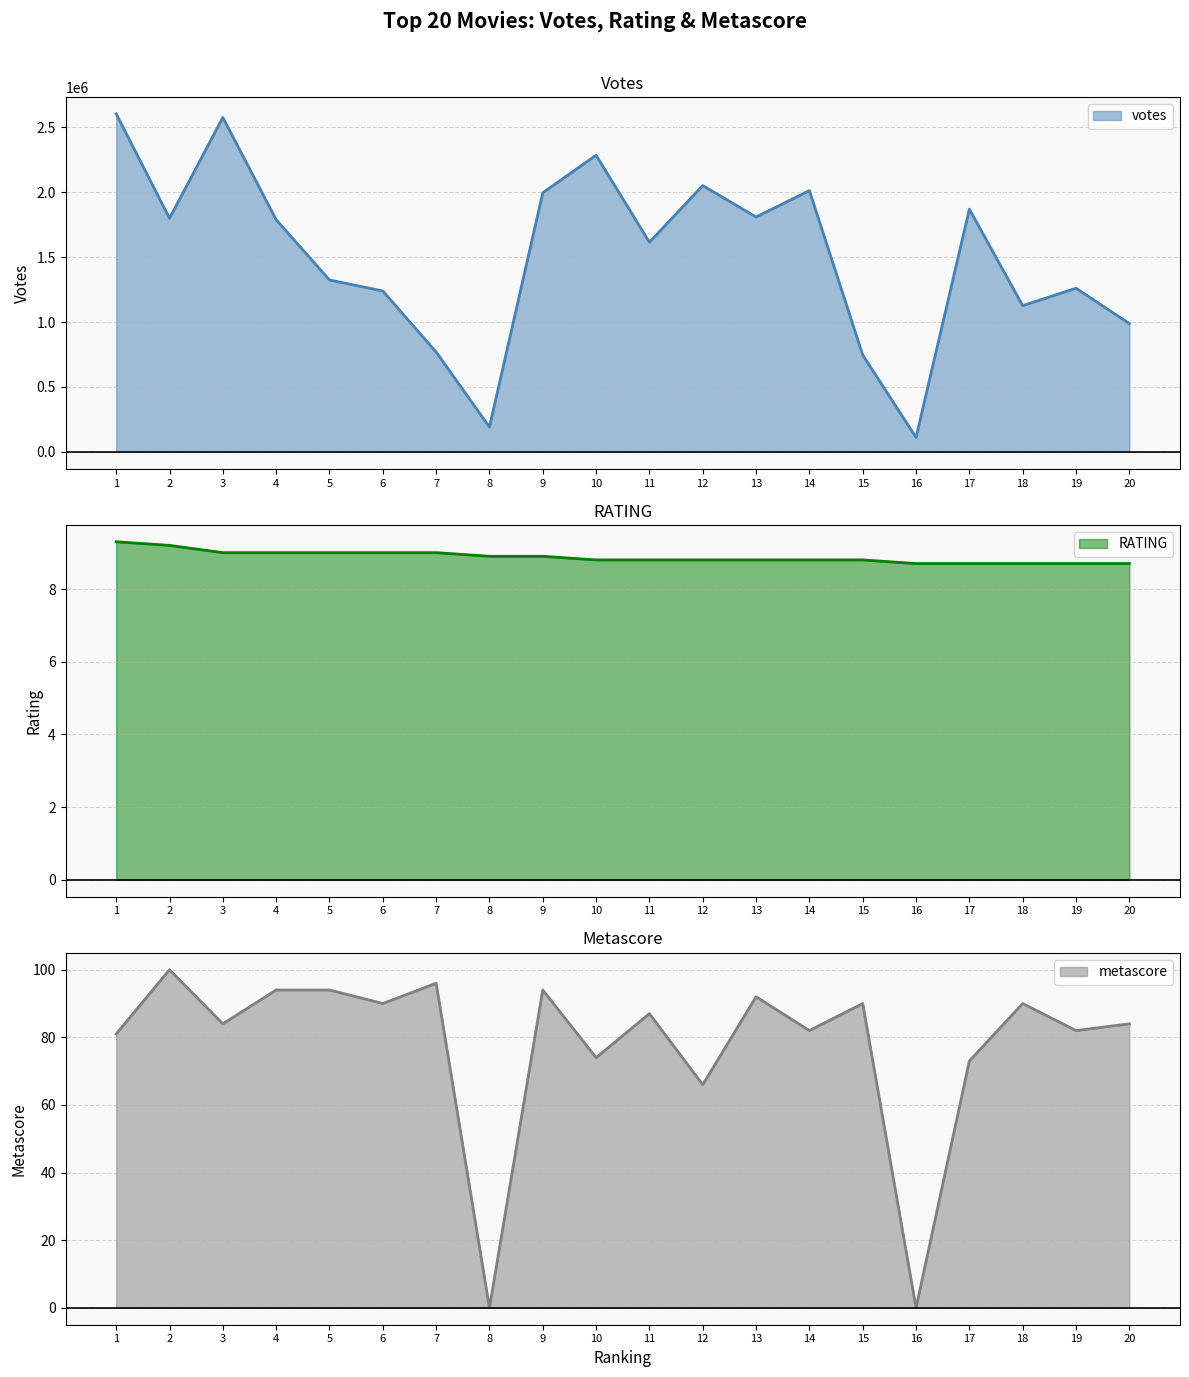

At which category is the sum across all series the highest?

1